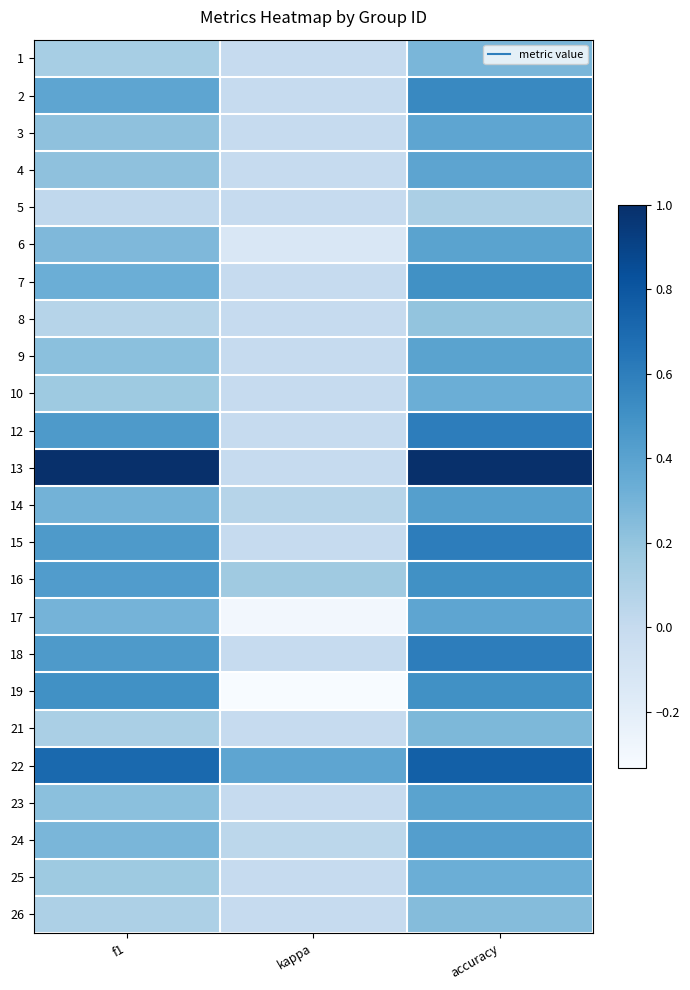

Which has a higher value, accuracy or f1?

accuracy